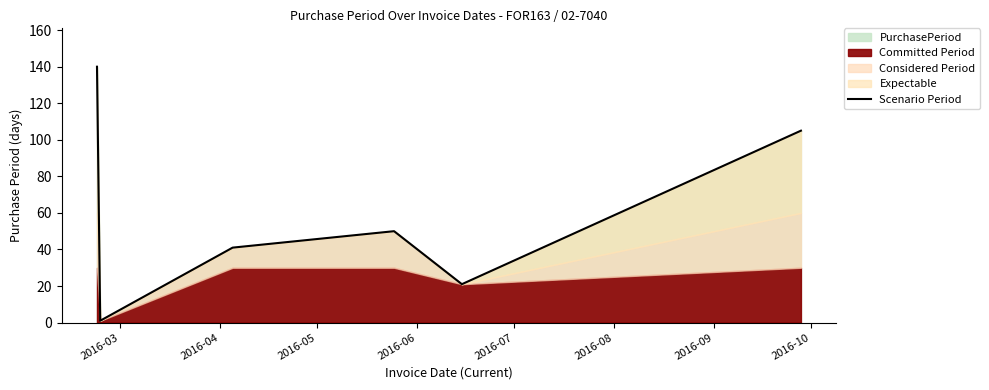

What is the smallest value displayed?

1